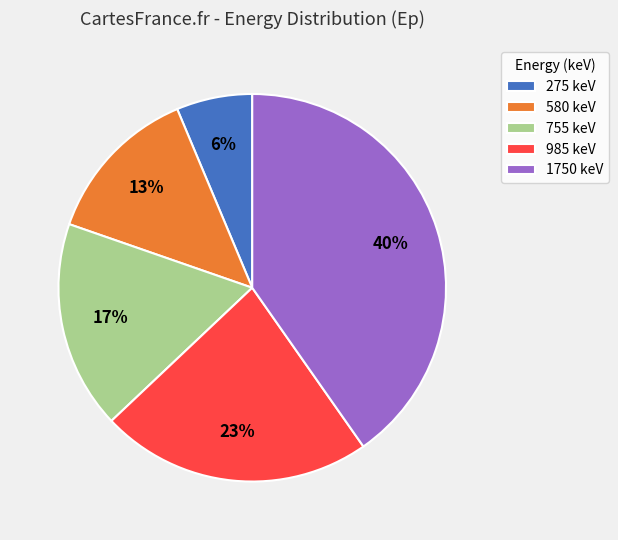

How many slices are in this pie chart?

5